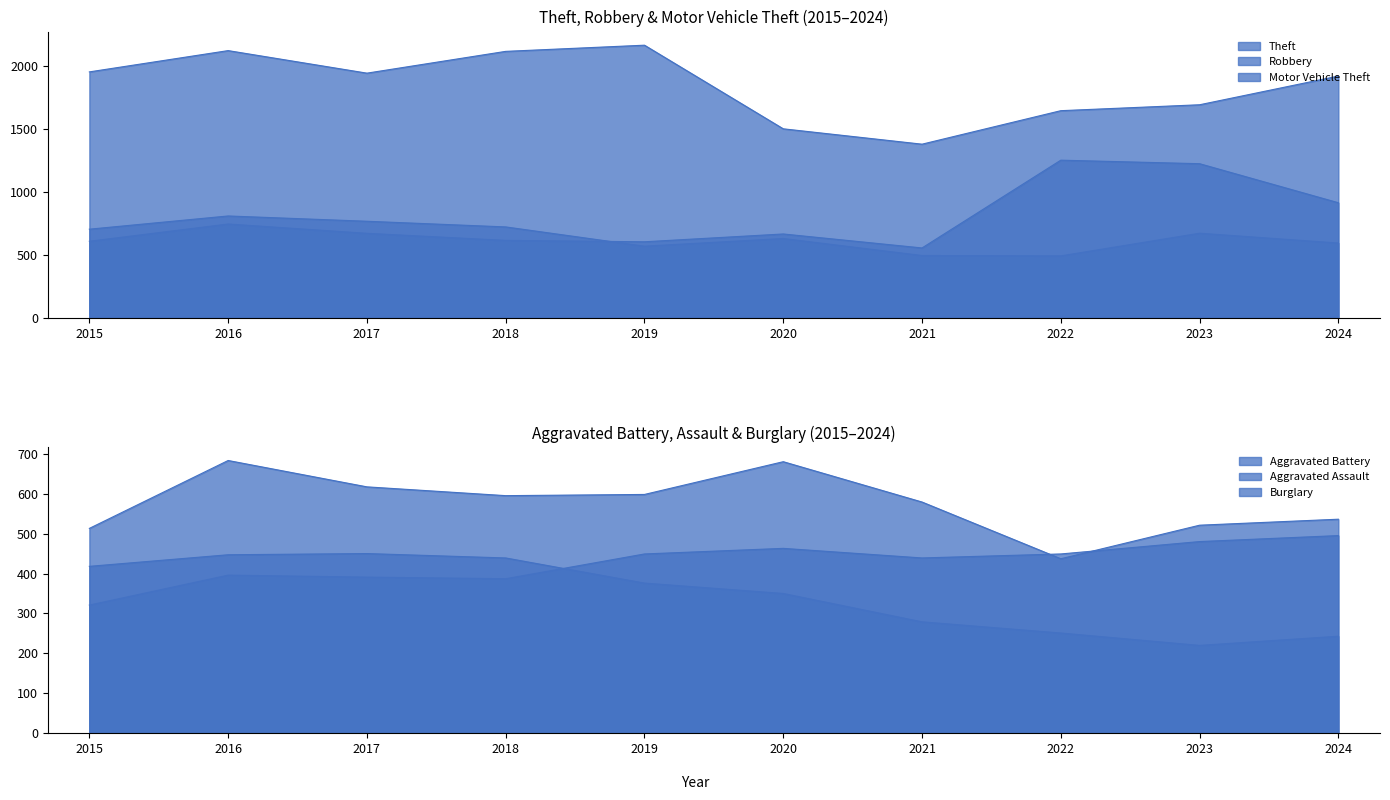

True or false: Burglary and Theft cross at least once.

False